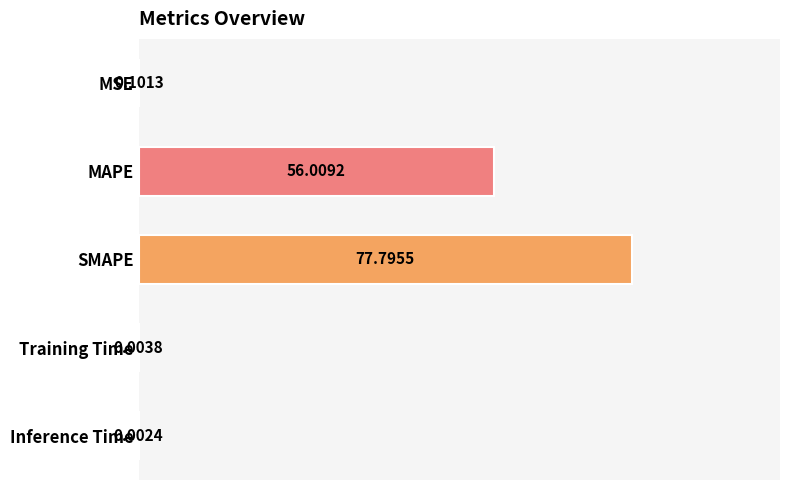

What is the sum of all values?

133.9